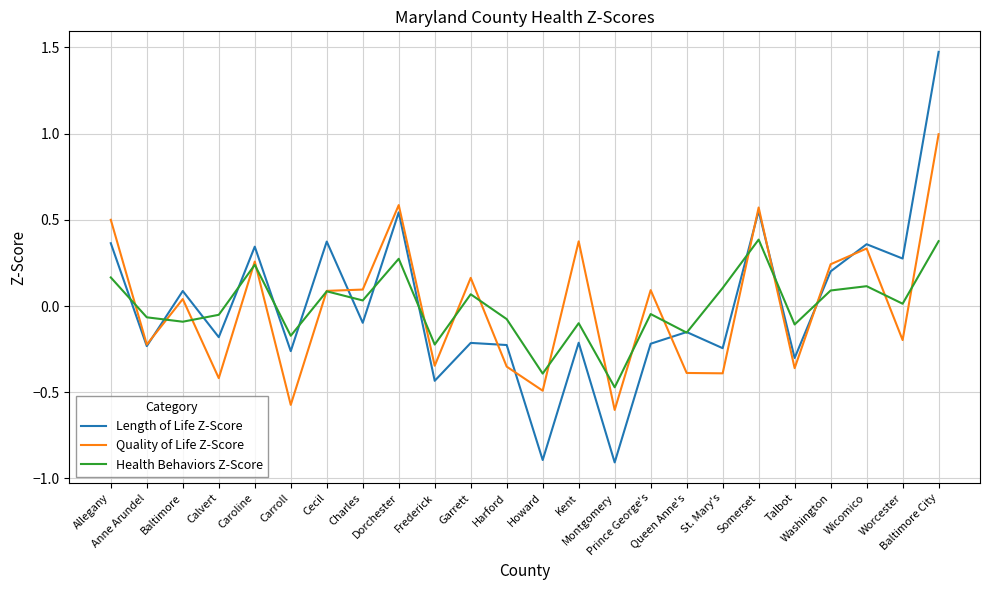

Which series has the widest spread of values?

Length of Life Z-Score